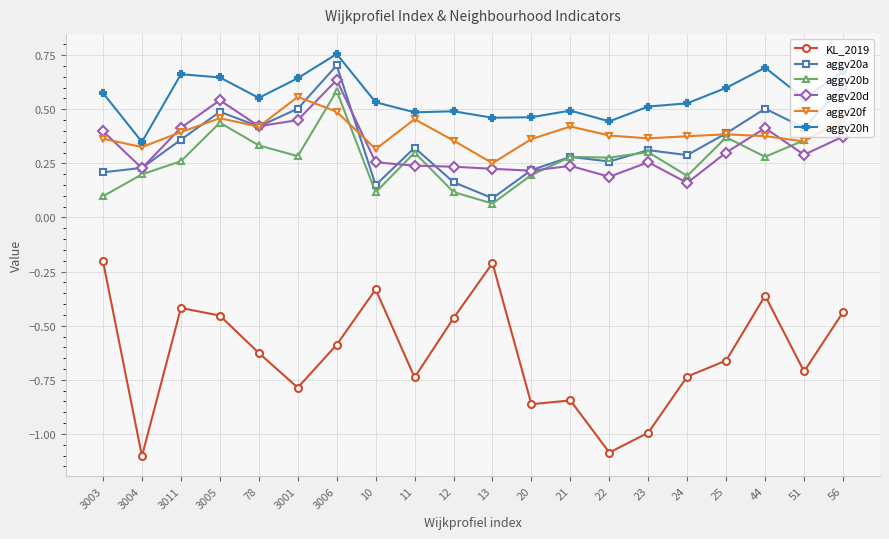

True or false: aggv20b has more than 0 interior local peaks.

True